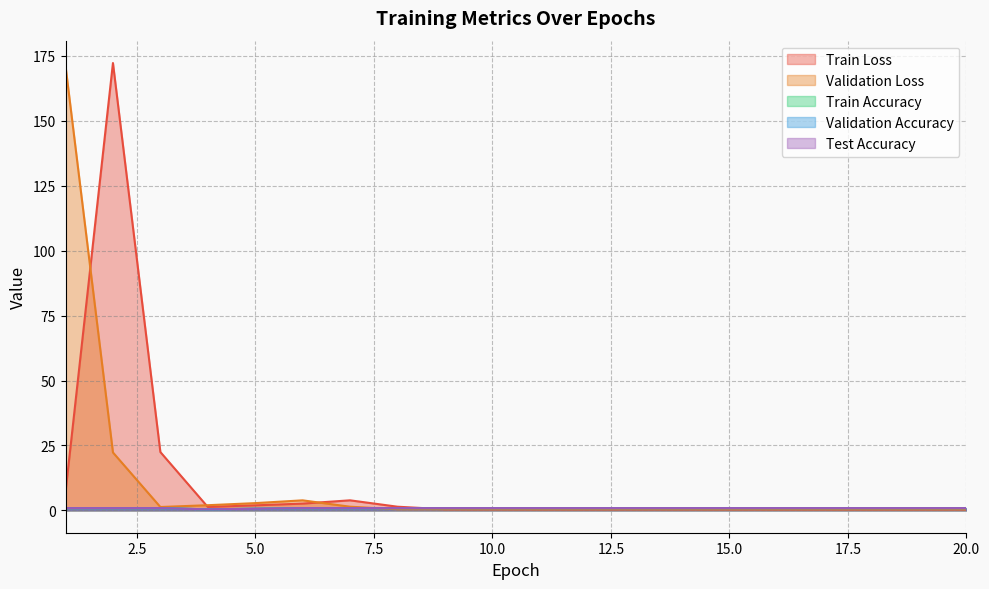

Reading left to right, list all the values displayed in this chart.

Train Loss: 7.1	172.3	22.5	1.3	1.9	2.6	3.9	1.4	0.4	0.4	0.4	0.4	0.4	0.4	0.4	0.4	0.4	0.4	0.4	0.4
Validation Loss: 171.1	22.3	1.3	2.0	2.8	3.9	1.4	0.4	0.4	0.4	0.4	0.4	0.4	0.4	0.4	0.4	0.4	0.4	0.4	0.4
Train Accuracy: 0.9	0.9	0.9	0.4	0.6	0.9	0.9	0.9	0.9	0.9	0.9	0.9	0.9	0.9	0.9	0.9	0.9	0.9	0.9	0.9
Validation Accuracy: 0.9	0.9	0.9	0.4	0.6	0.9	0.9	0.9	0.9	0.9	0.9	0.9	0.9	0.9	0.9	0.9	0.9	0.9	0.9	0.9
Test Accuracy: 0.9	0.9	0.9	0.4	0.6	0.9	0.9	0.9	0.9	0.9	0.9	0.9	0.9	0.9	0.9	0.9	0.9	0.9	0.9	0.9